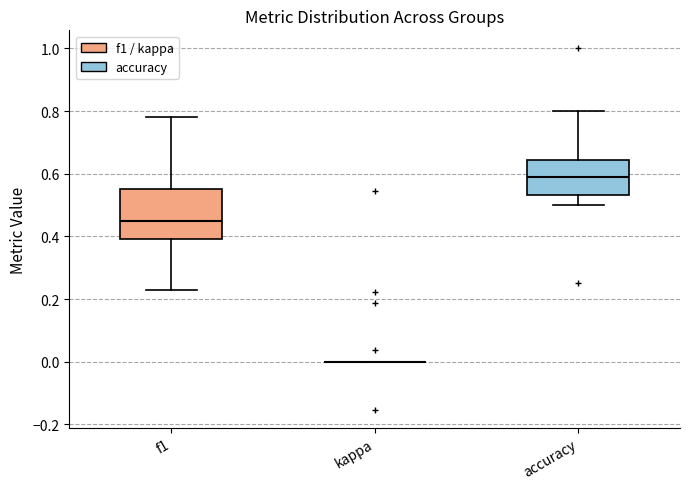

Comparing the boxes themselves (not the whiskers), which one is the tallest?

f1